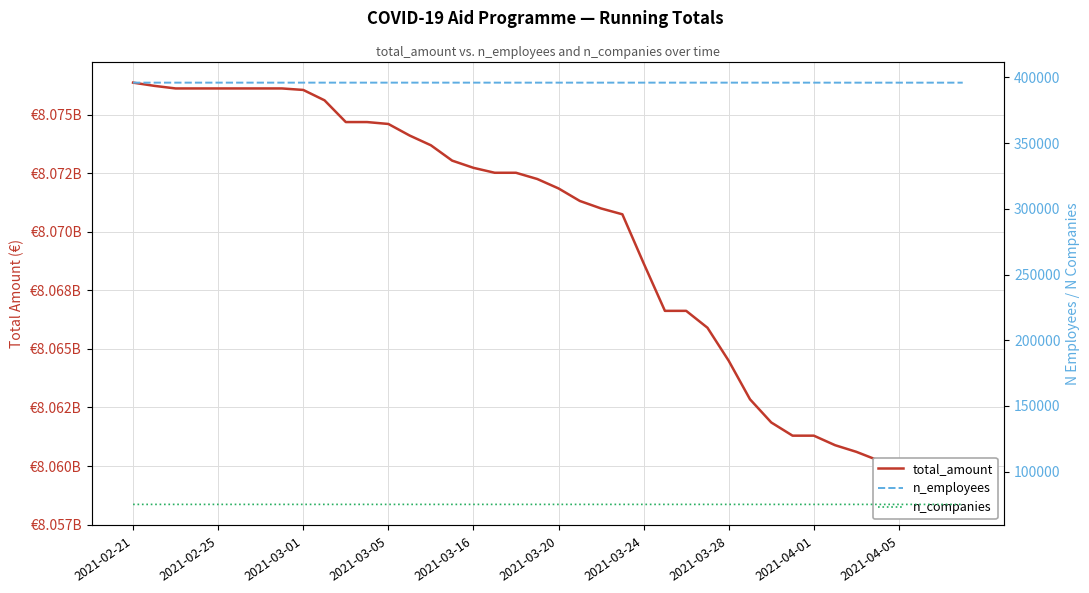

What is the highest value of the n_companies series?

75143